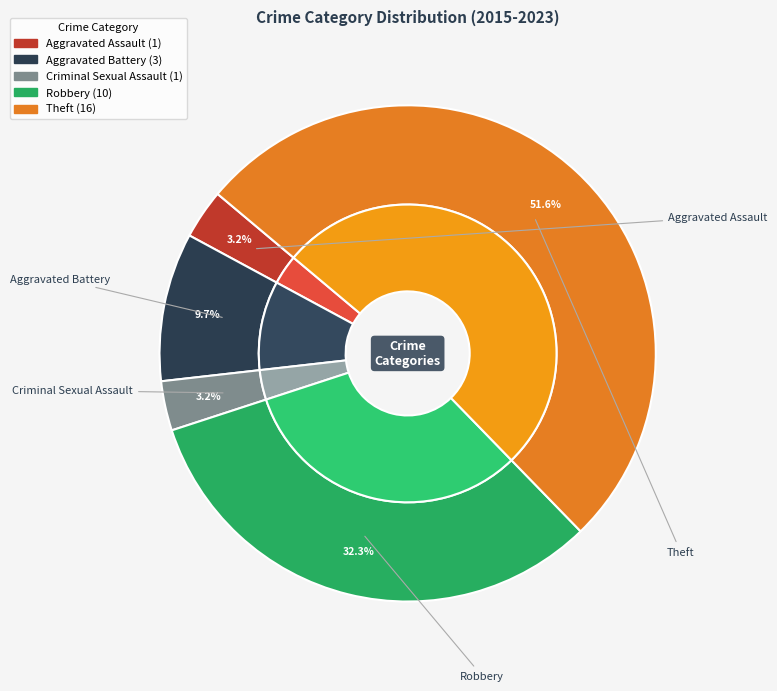

Rank the categories by value from highest to lowest.

Theft, Robbery, Aggravated Battery, Aggravated Assault, Criminal Sexual Assault